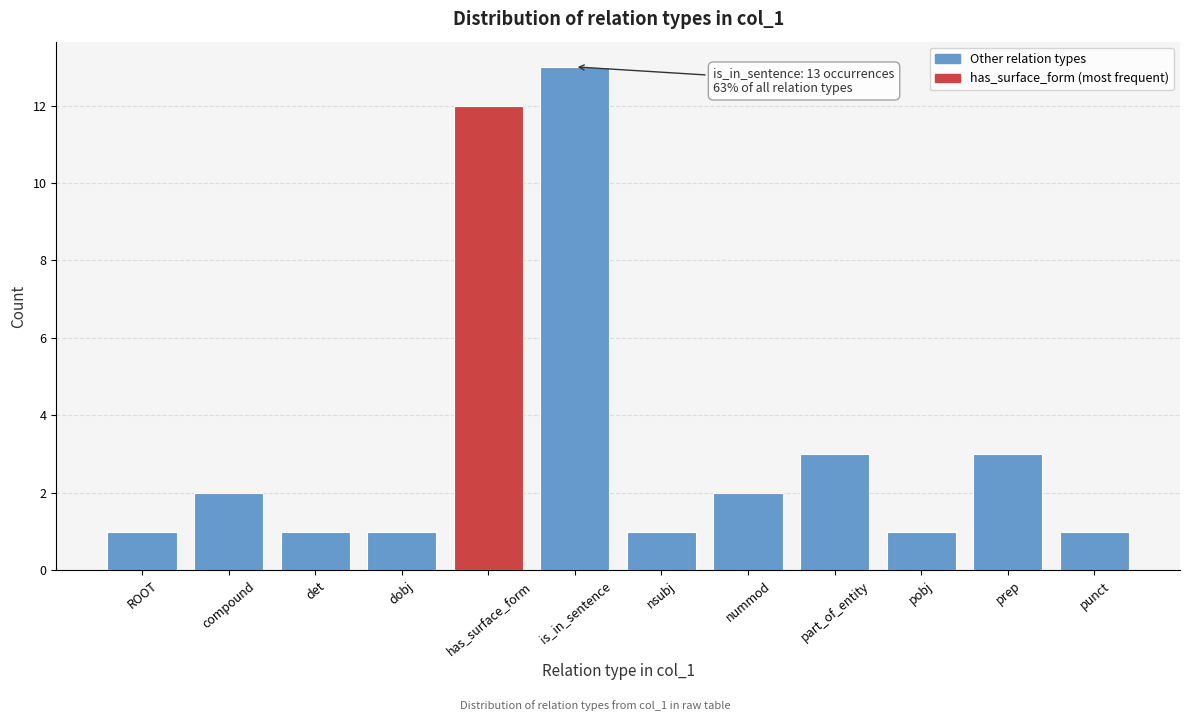

Reading left to right, transcribe all the data shown in this chart.

1	2	1	1	12	13	1	2	3	1	3	1